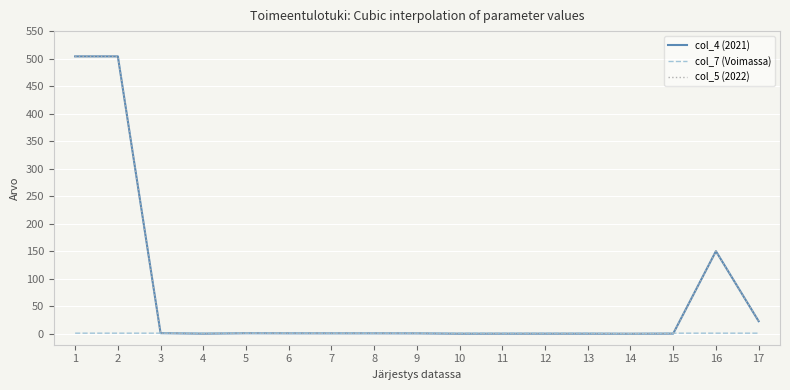

Between 15 and 10, which is larger?

15